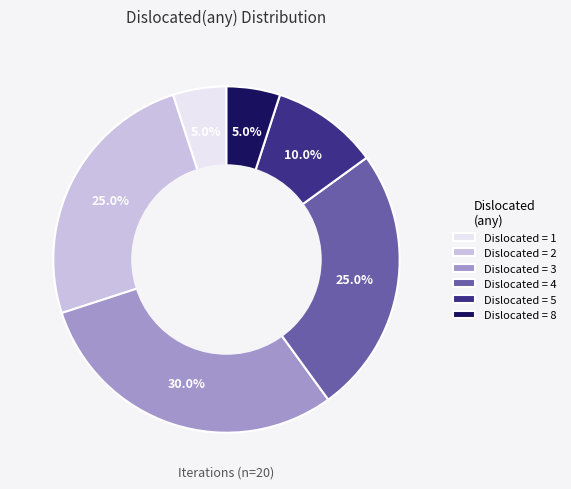

How much of the chart is everything except Dislocated = 4?

75.0%